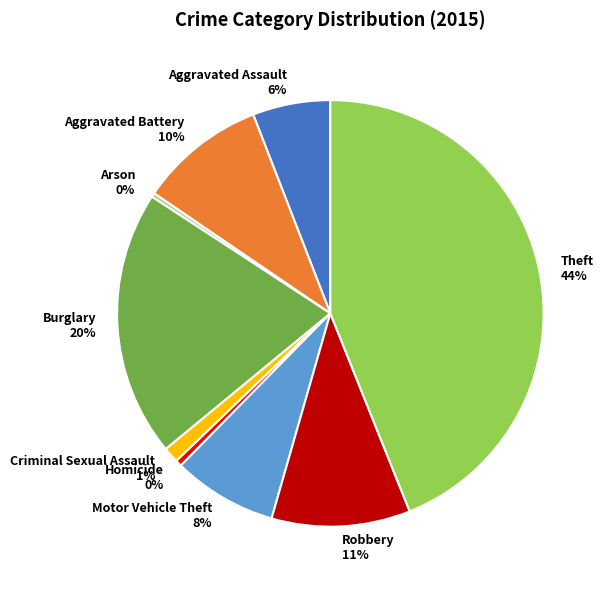

True or false: Robbery accounts for 1% of the total.

False